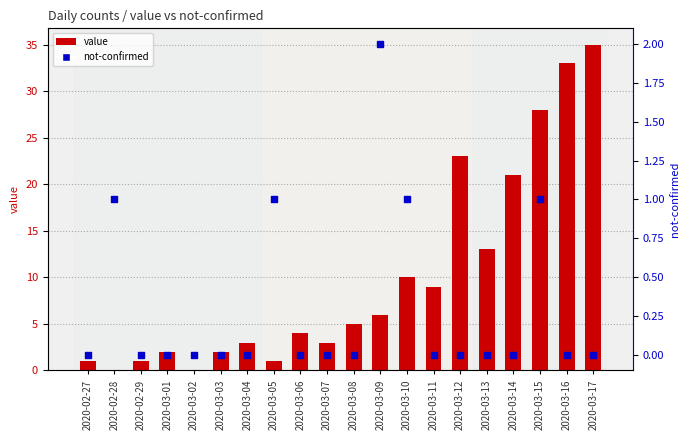

Which series reaches the maximum Y coordinate?

value